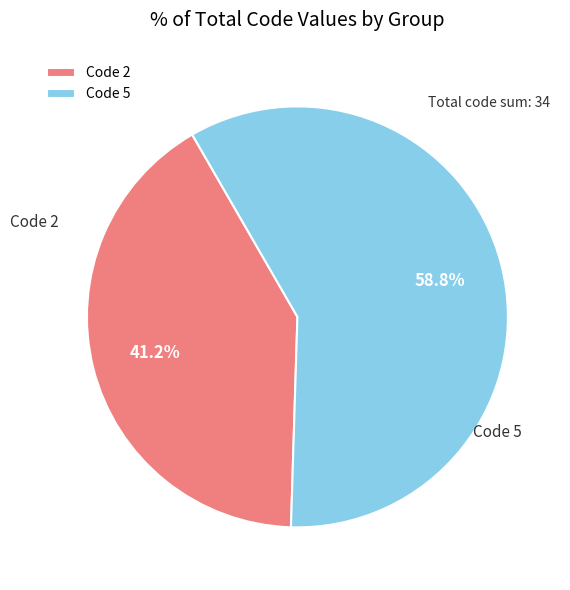

Rank the categories by value from highest to lowest.

Code 5, Code 2